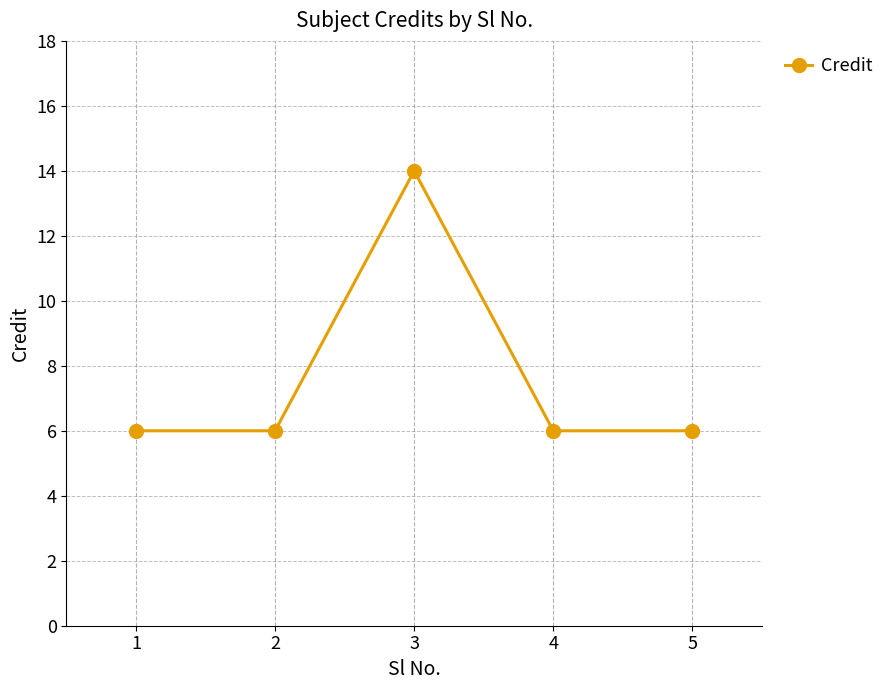

What is the ratio of the value at 3 to the value at 1?

2.3